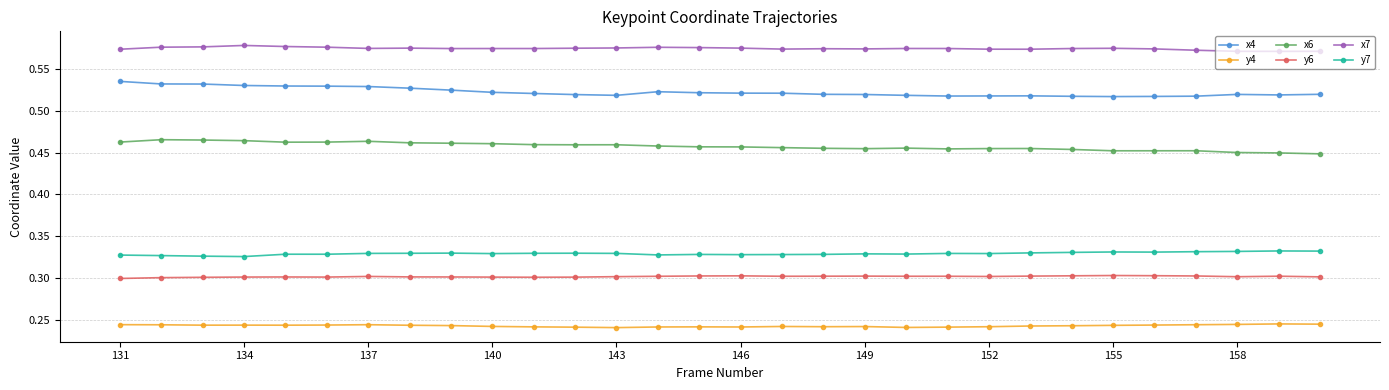

How many y6 values are between 0 and 1?

30